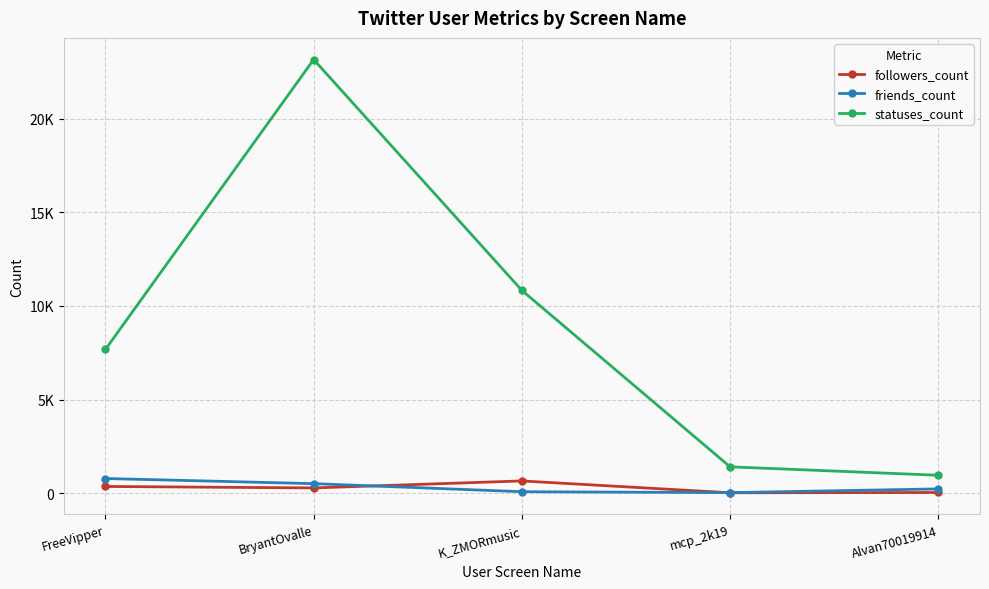

True or false: statuses_count and followers_count cross at least once.

False